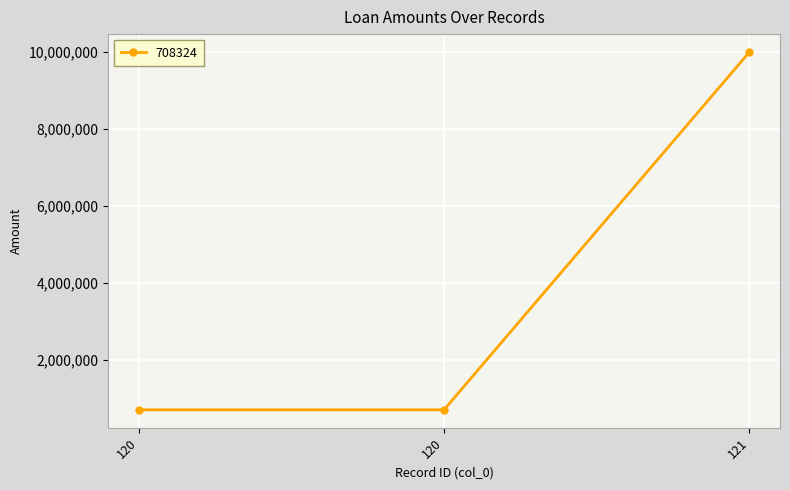

What is the value of the 2nd point from the left?

708324